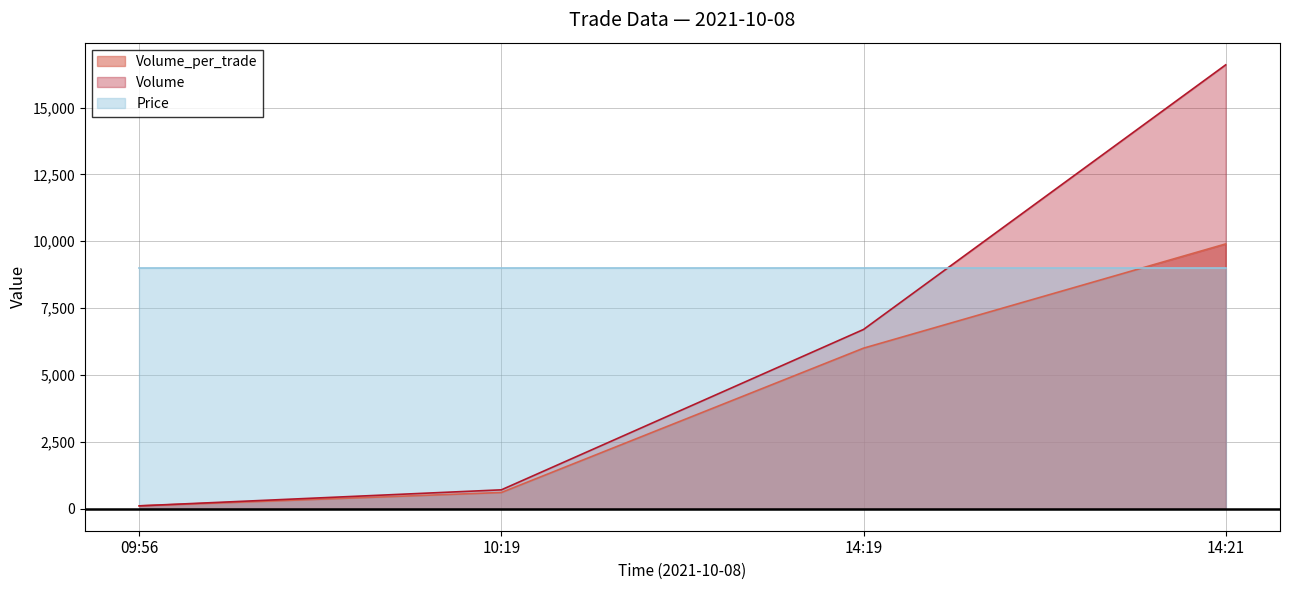

What is the label of the 2nd point from the right?

14:19